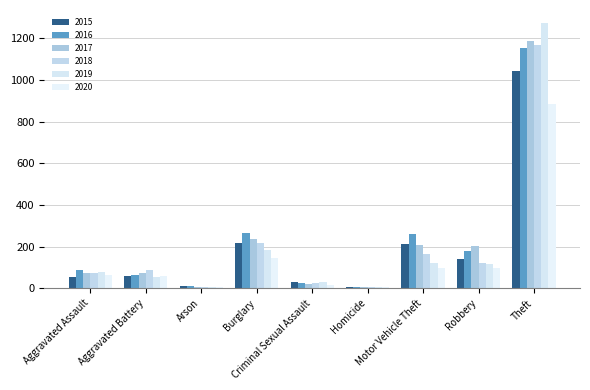

Which category has the highest value in the 2020 series?

Theft